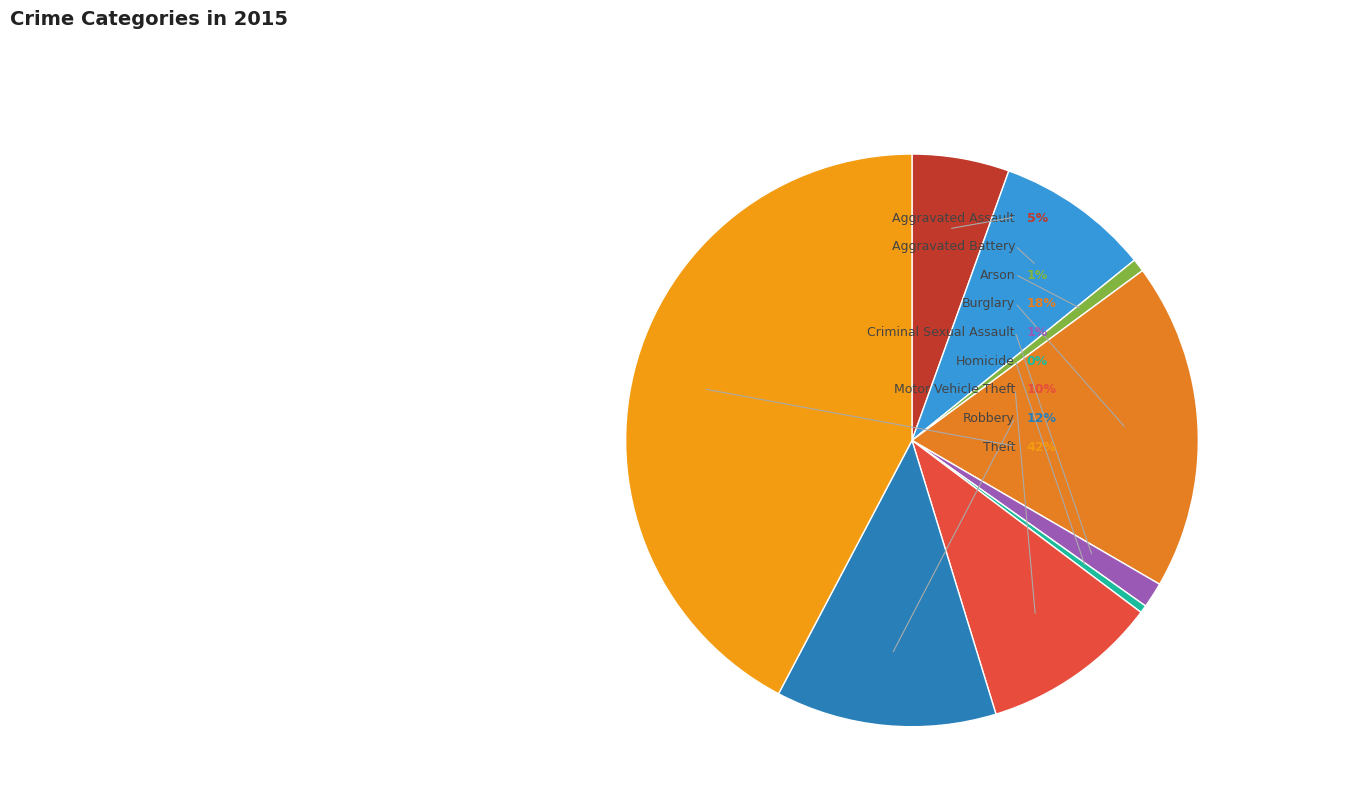

How many segments does this pie chart have?

9